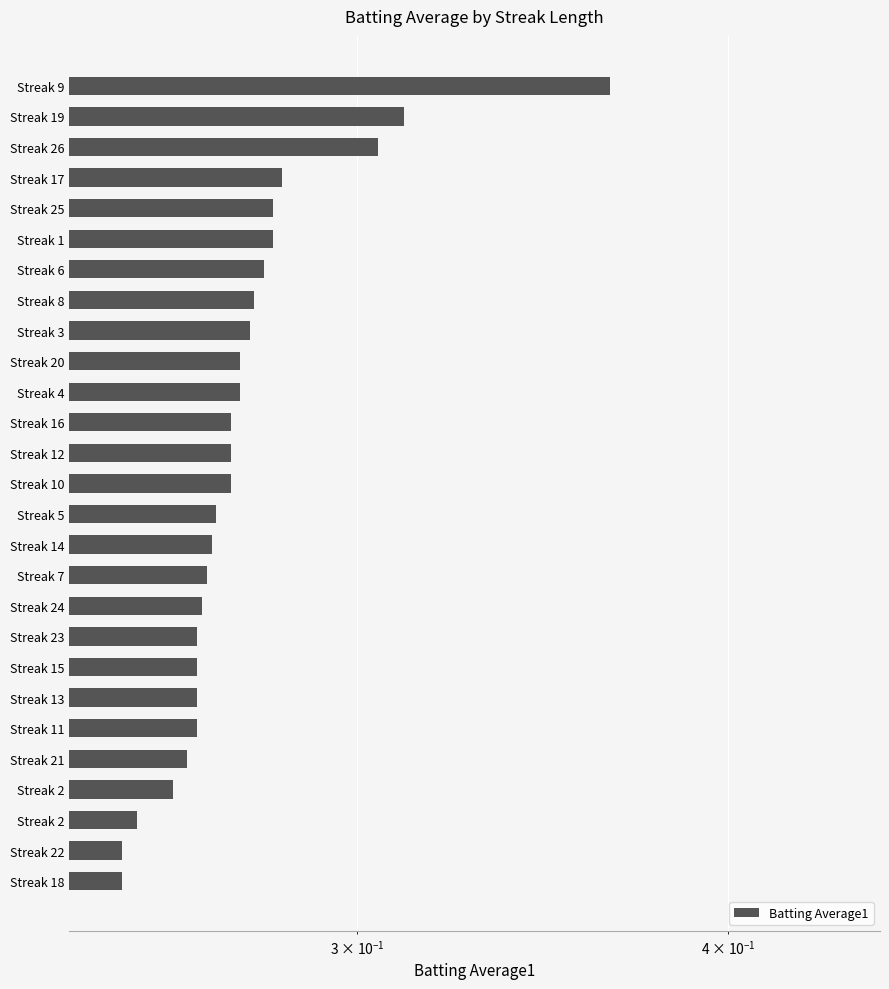

Is it true that the value at Streak 10 is 0.3?

True